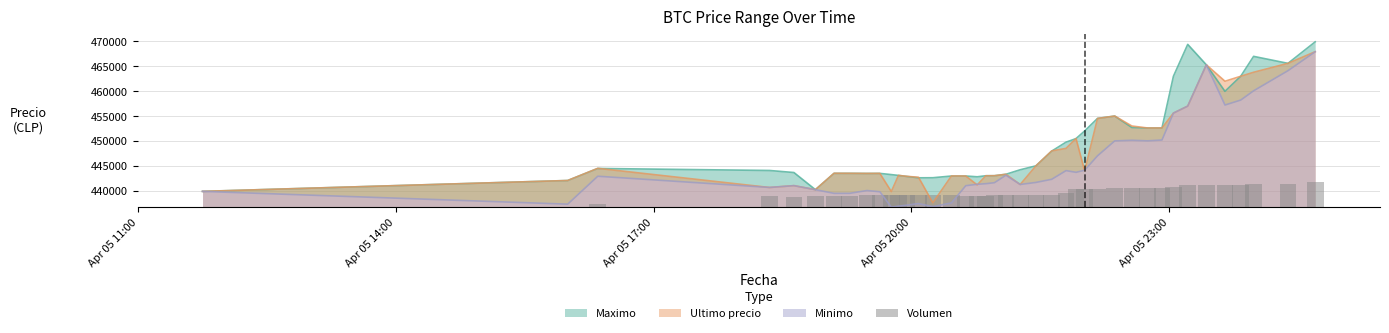

What is the minimum value for Ultimo precio?

437562